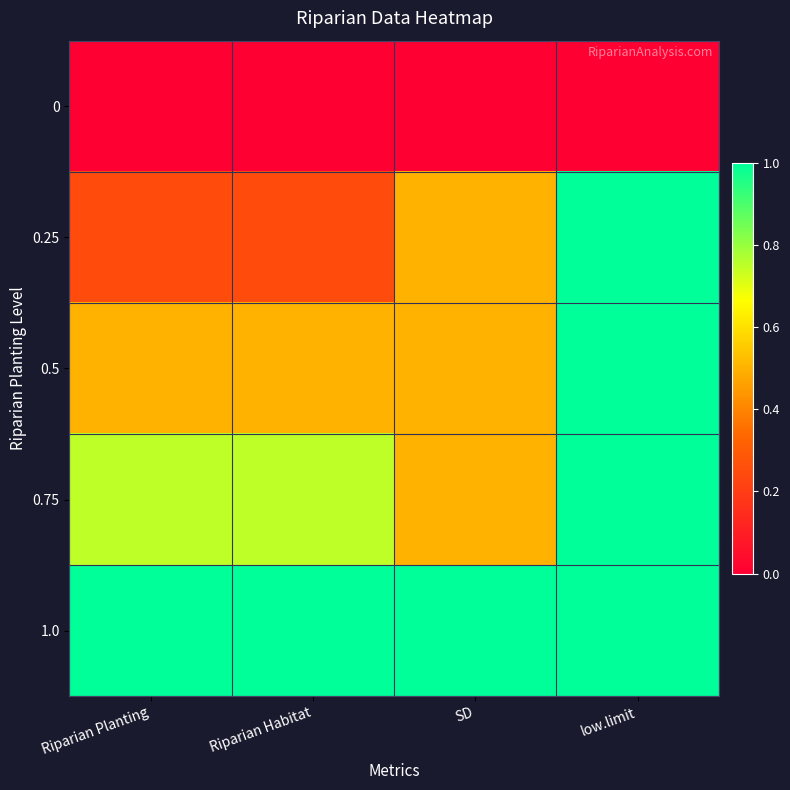

What is the difference between the highest and lowest values at Riparian Planting?

1.0